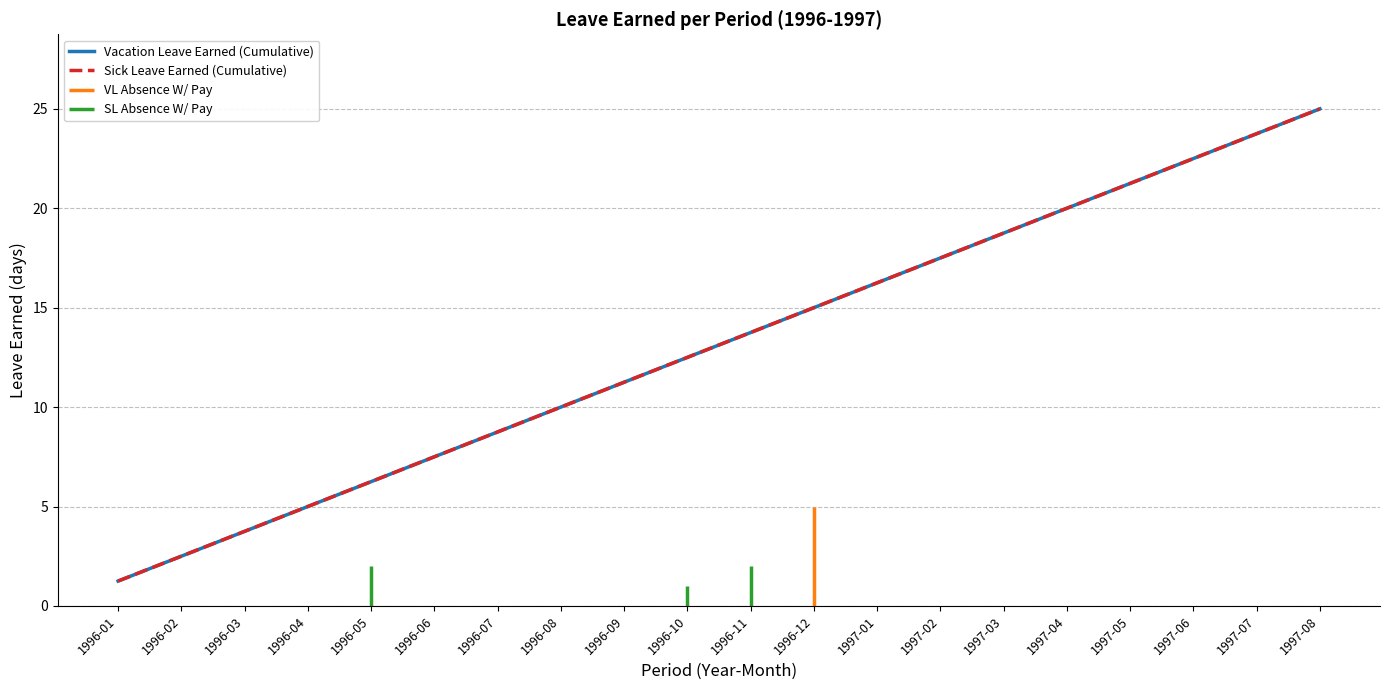

The value of Sick Leave Earned (Cumulative) at 1996-04 is 5.0. True or false?

True